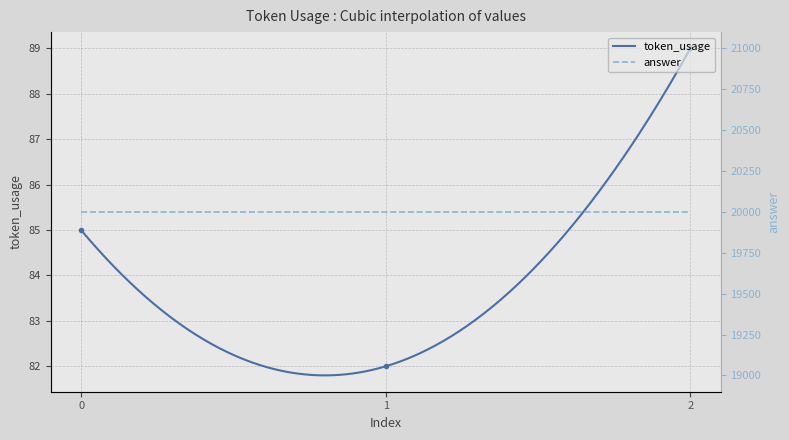

Reading left to right, transcribe all the data shown in this chart.

85	82	89